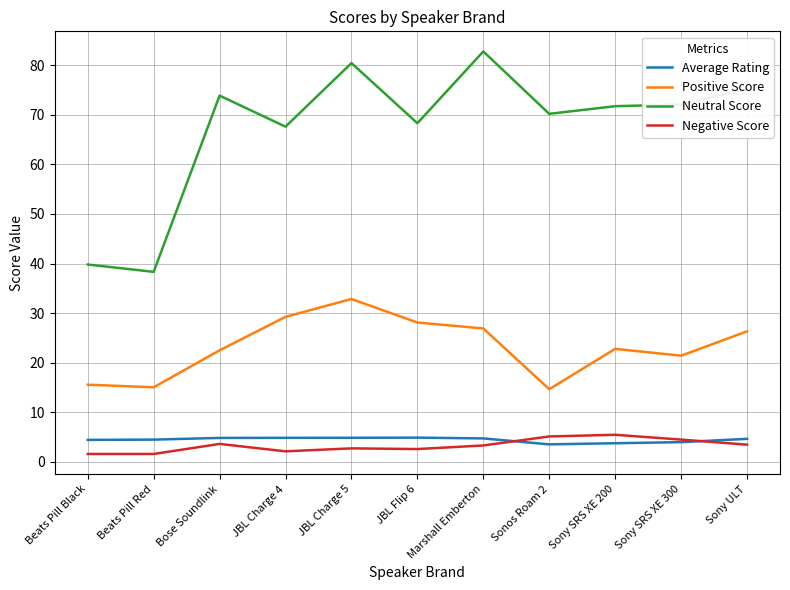

Rank the series at Beats Pill Black from lowest to highest value.

Negative Score, Average Rating, Positive Score, Neutral Score